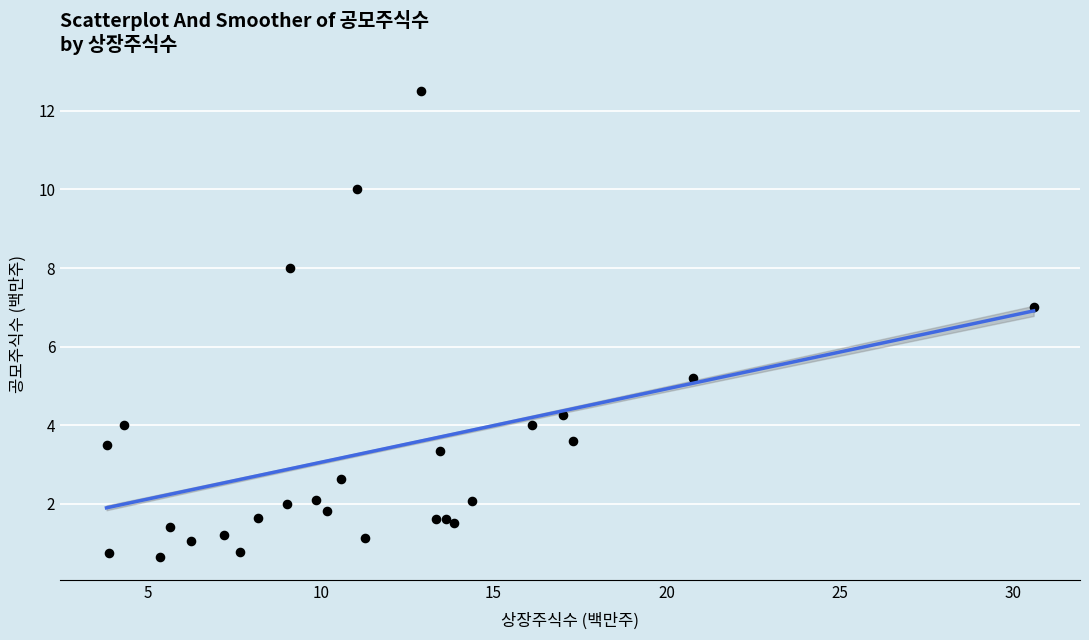

What Y value in the scatter plot is closest to 6?

5.2